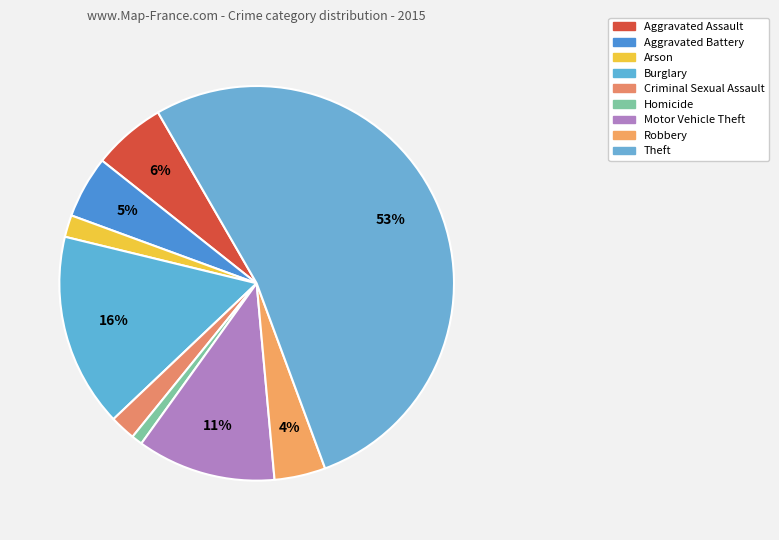

Does Motor Vehicle Theft account for over 50% of the chart?

No